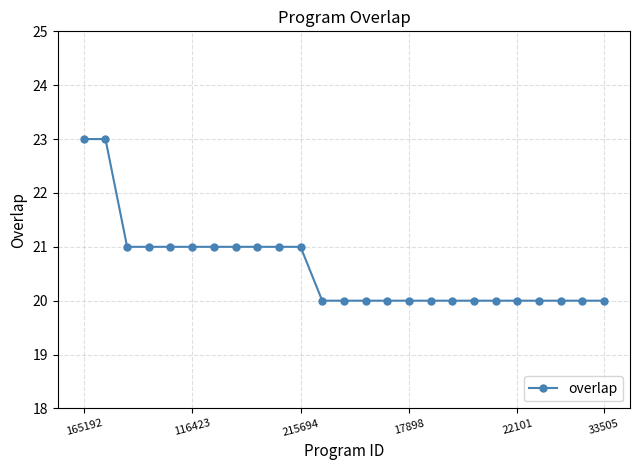

What is the value of the 8th point from the left?

21